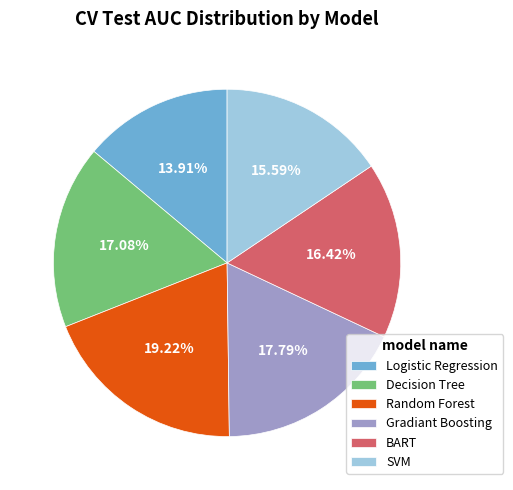

To the nearest percent, what percentage of the pie is BART?

16%